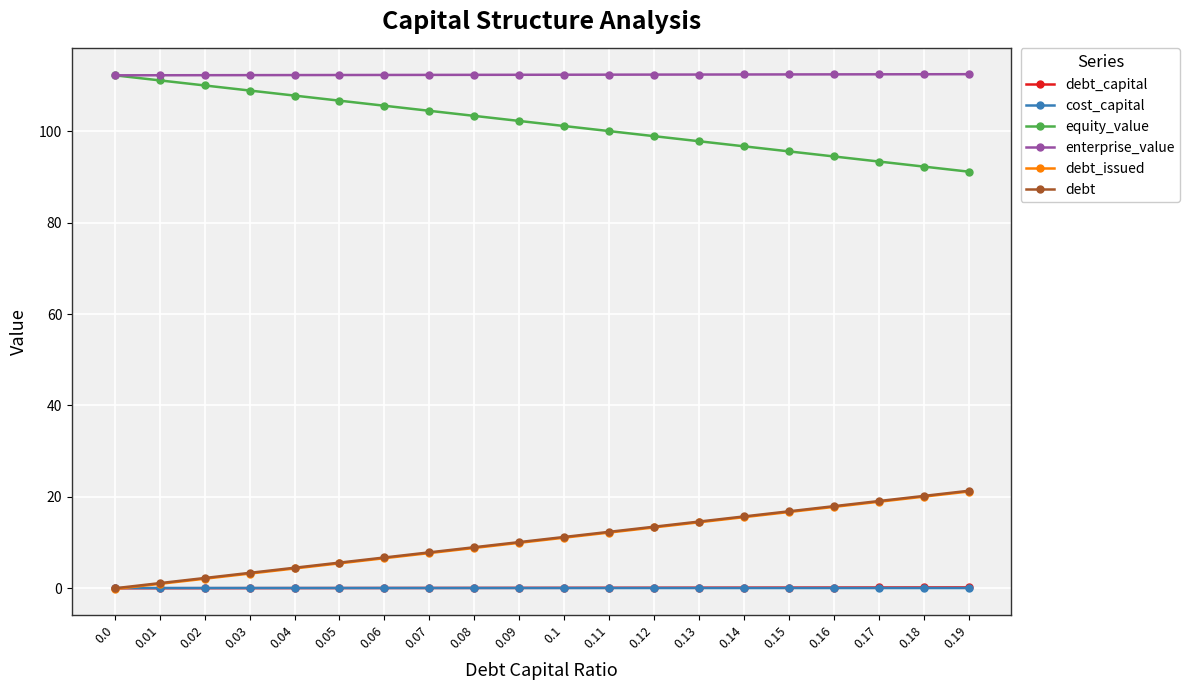

True or false: equity_value has a value of 161.4 at 0.07.

False